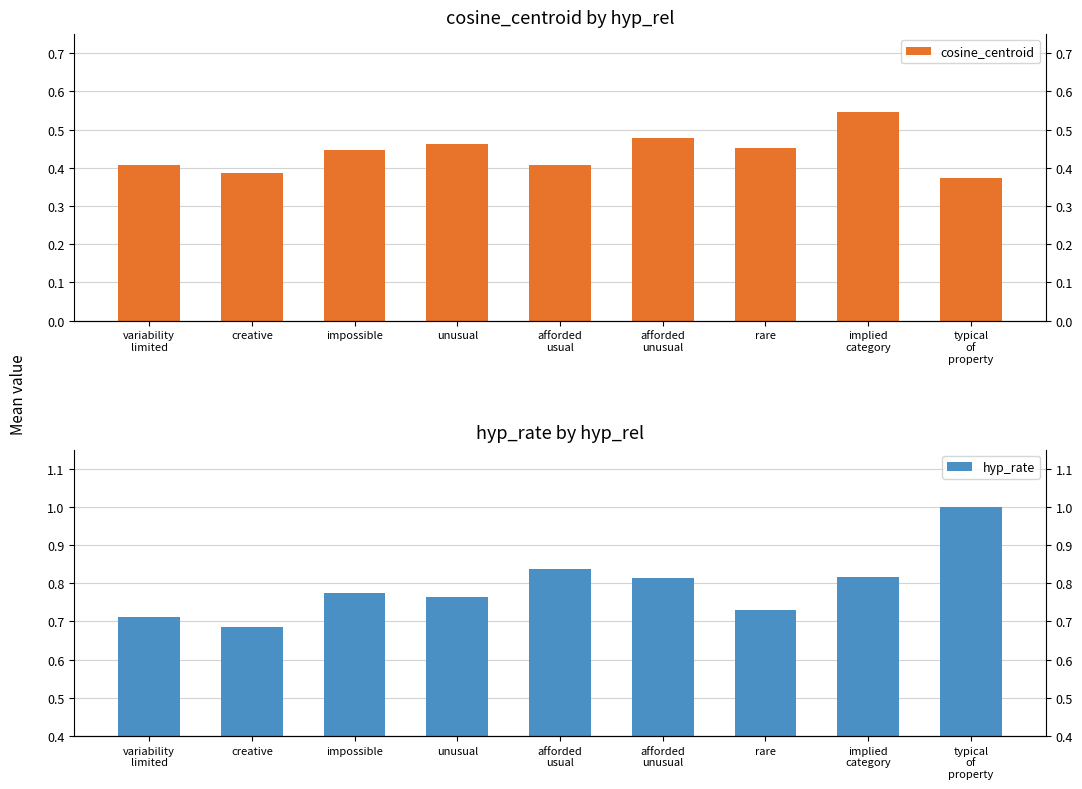

What is the difference between the second highest and second lowest values in the hyp_rate series?

0.1